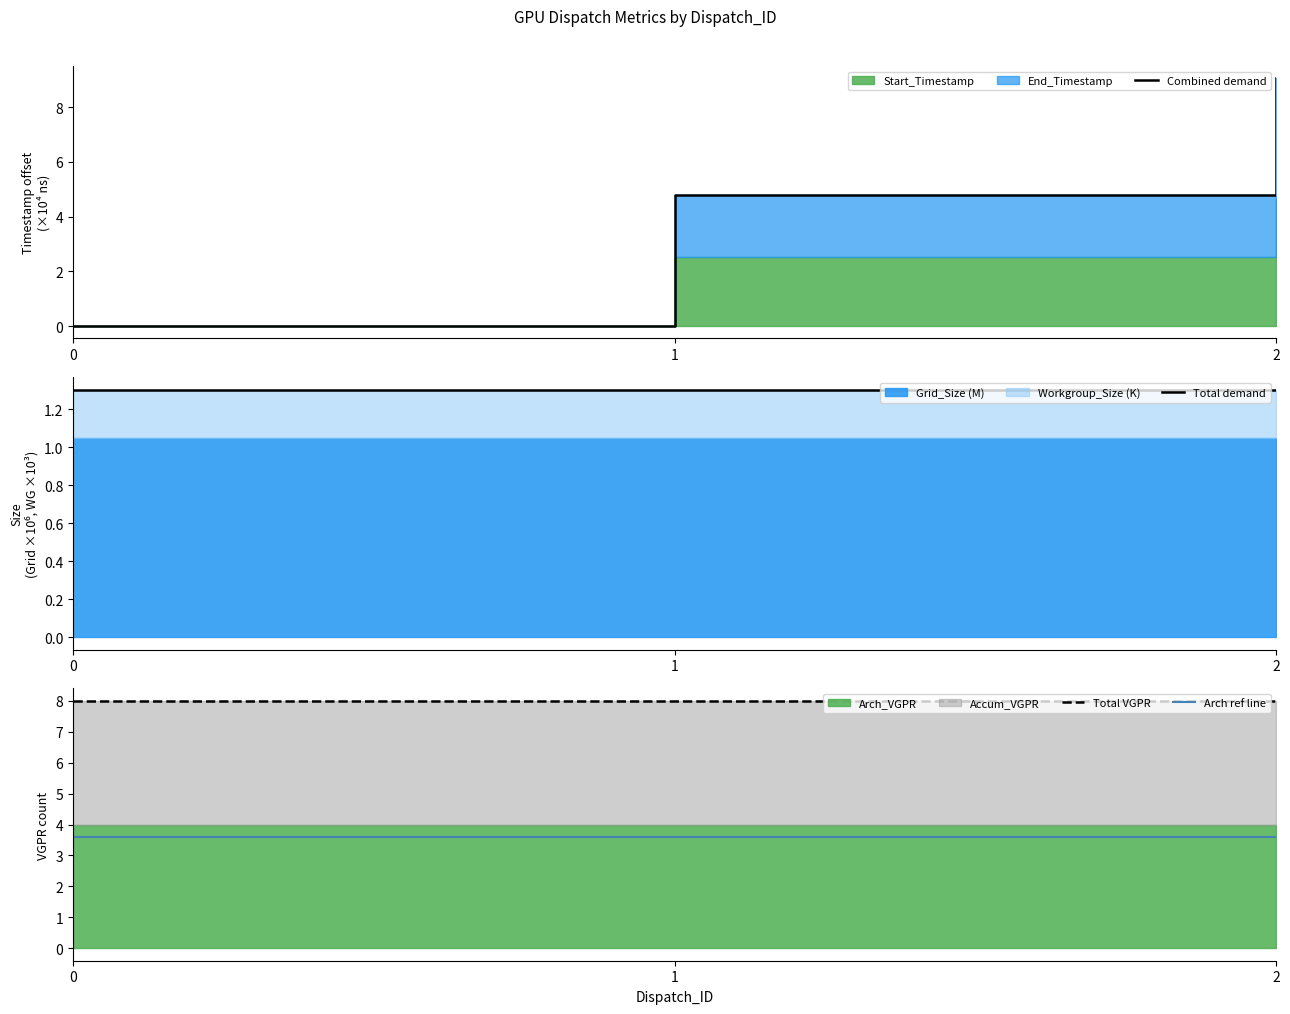

How many lines are shown in the chart?

4